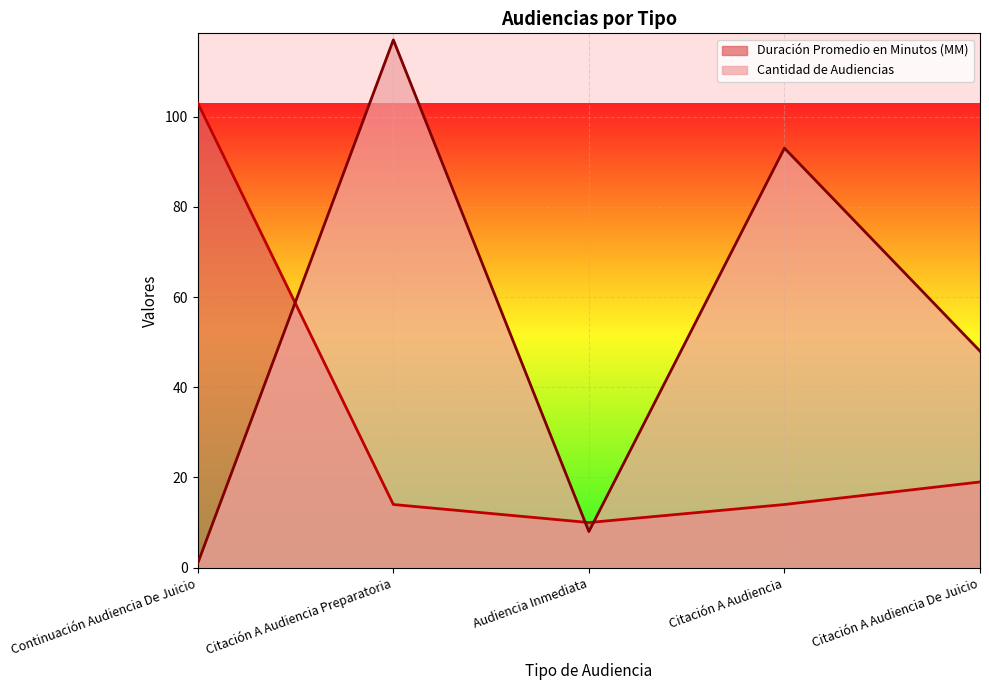

Rank the series by their average value, from highest to lowest.

Cantidad de Audiencias, Duración Promedio en Minutos (MM)